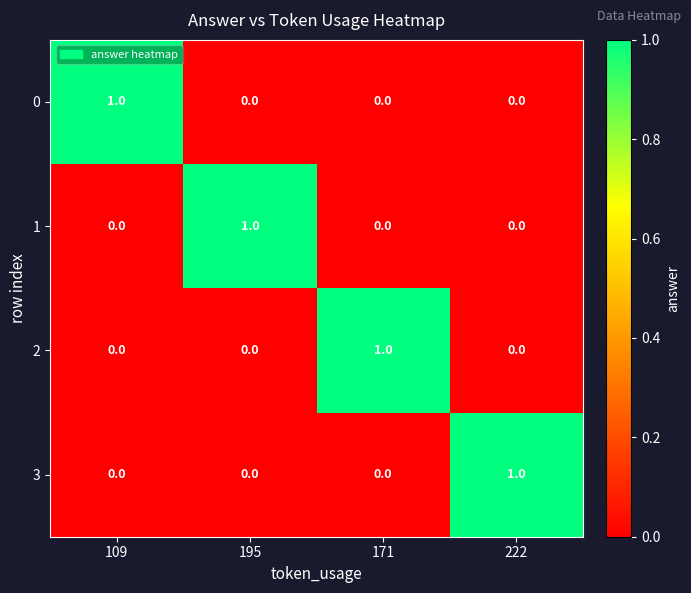

The 3 series shows 1 at 171. True or false?

False